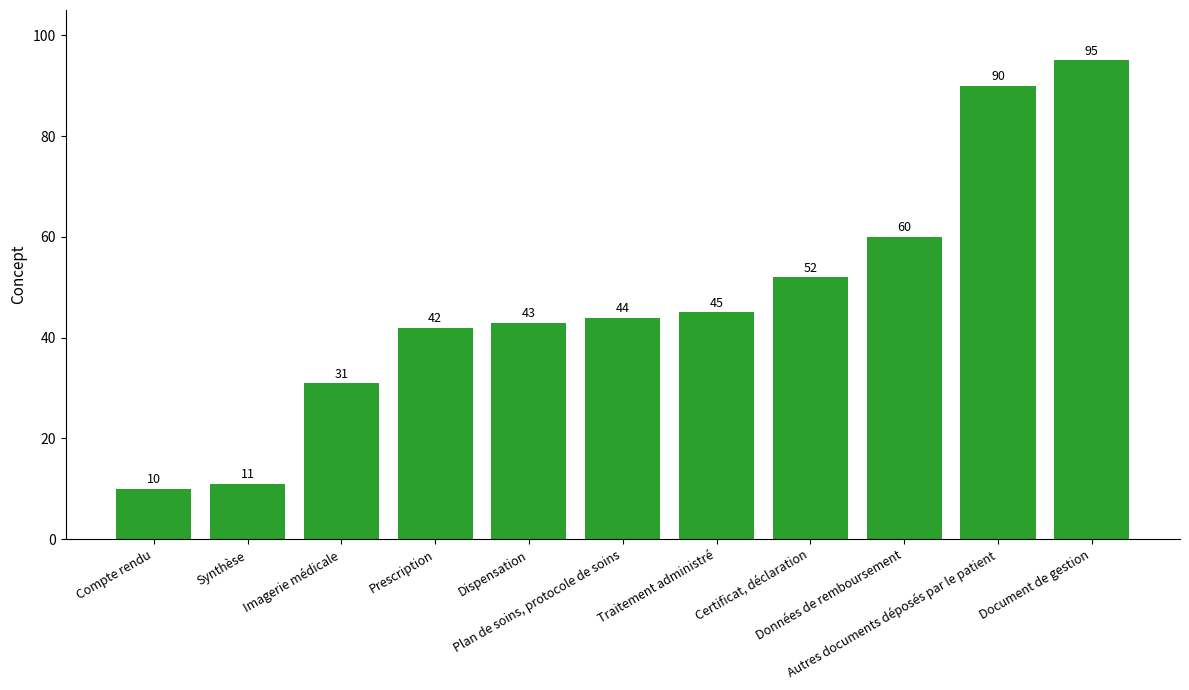

Which has a higher value, Plan de soins, protocole de soins or Données de remboursement?

Données de remboursement